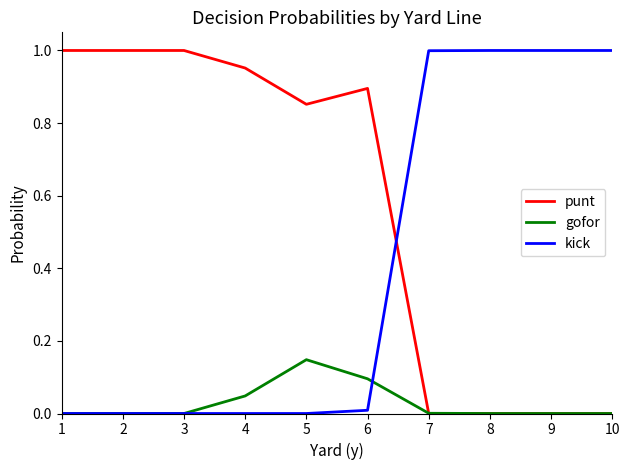

Which series has the largest total across all categories?

punt